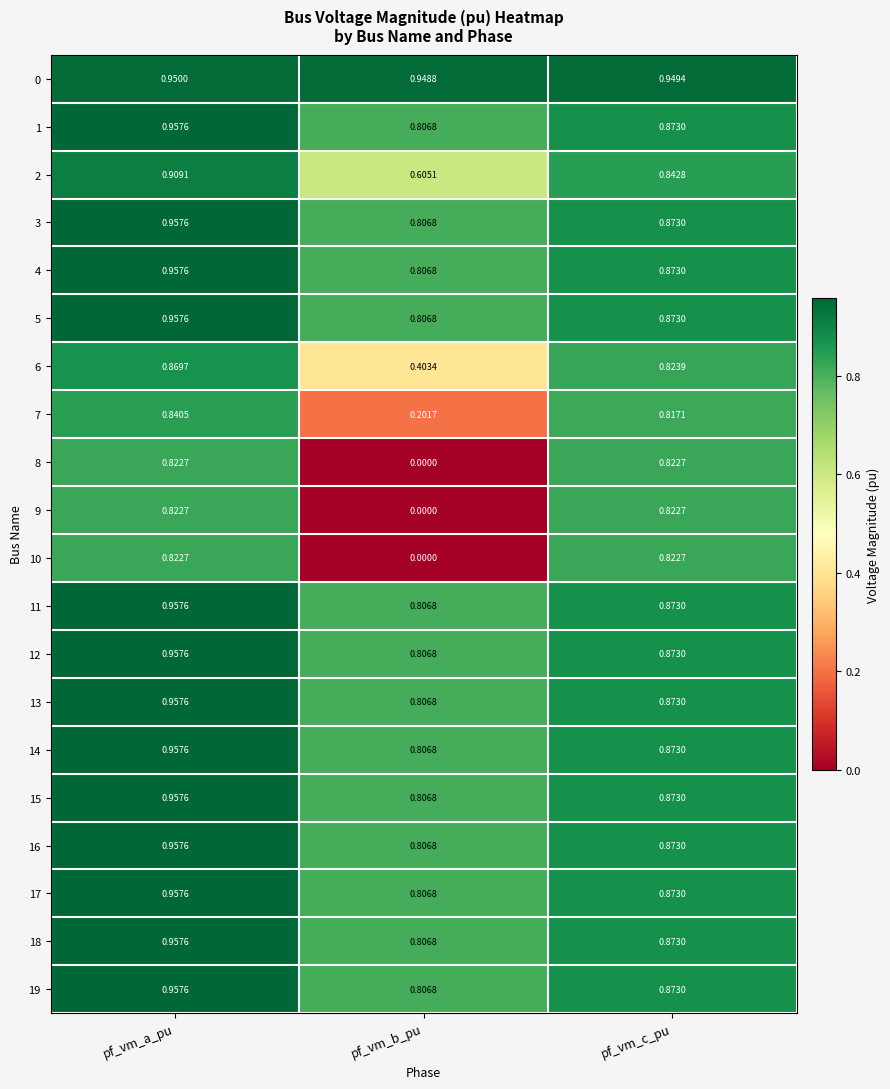

Which label corresponds to the largest value in the chart?

pf_vm_a_pu